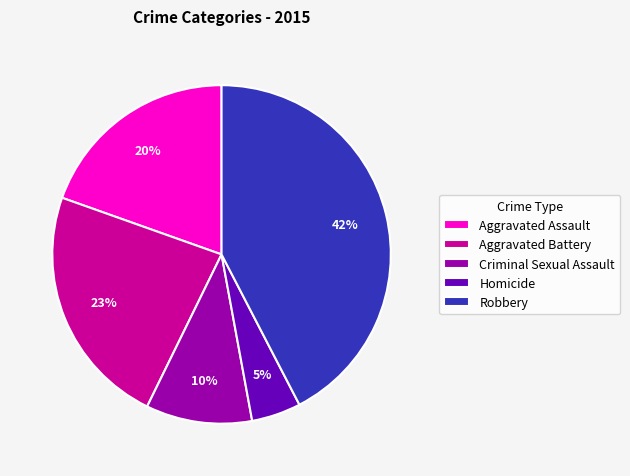

Combined, do Aggravated Battery and Robbery account for over 50%?

Yes